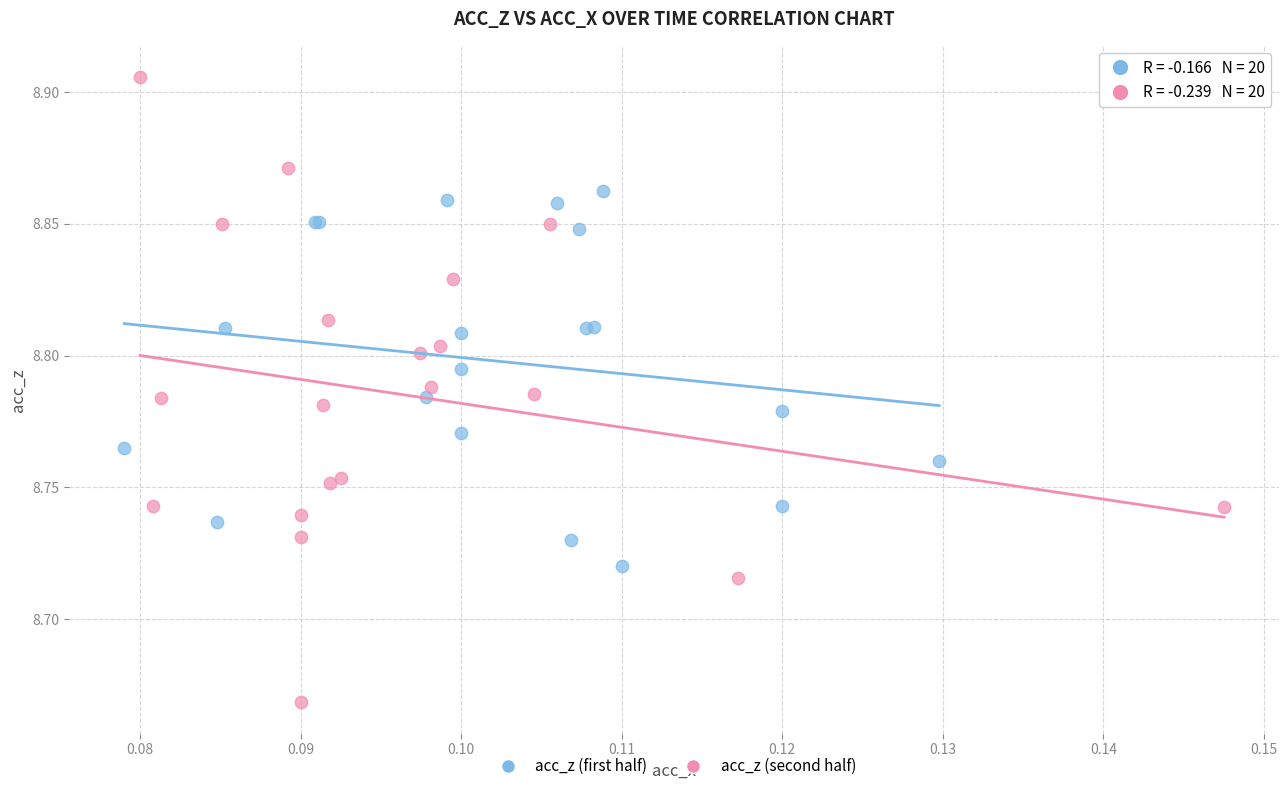

Which series reaches the minimum Y coordinate?

acc_z (second half)